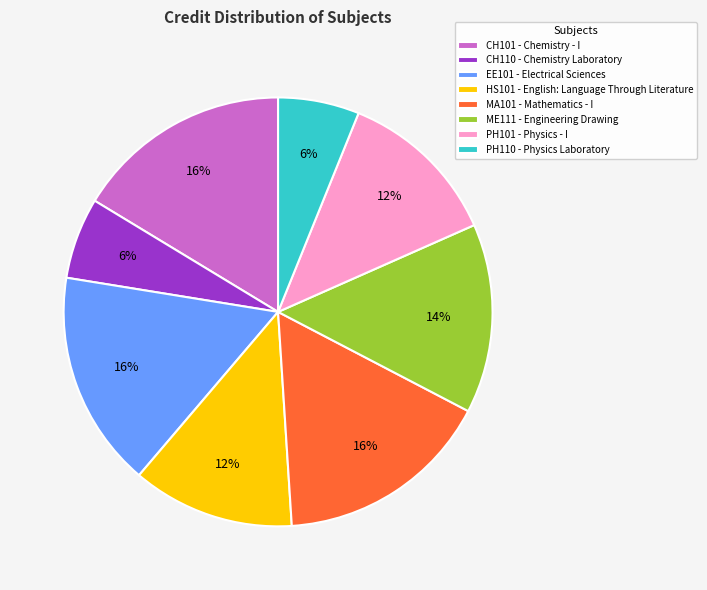

Combined, do CH110 - Chemistry Laboratory and MA101 - Mathematics - I account for over 50%?

No